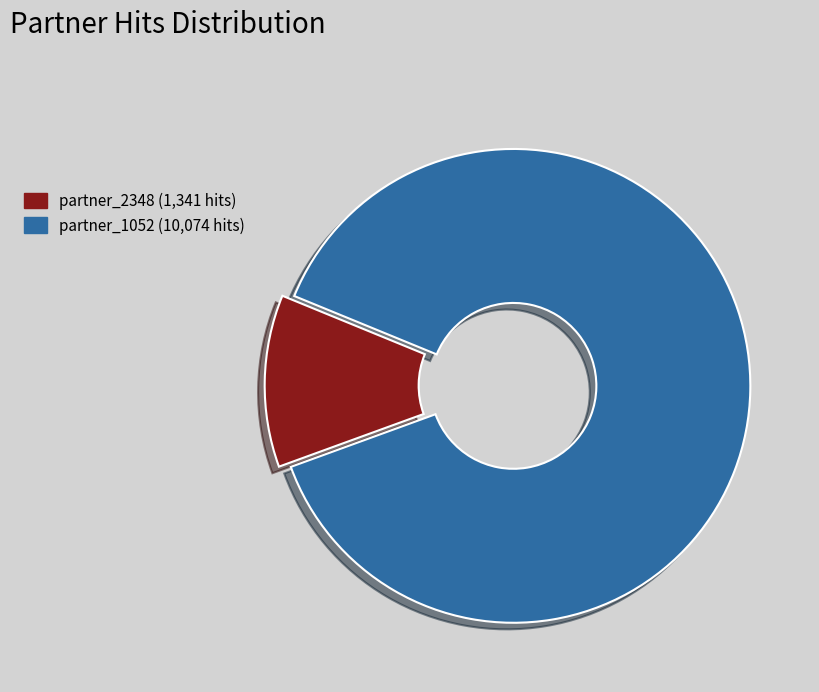

What is the smallest slice in the pie chart?

partner_2348